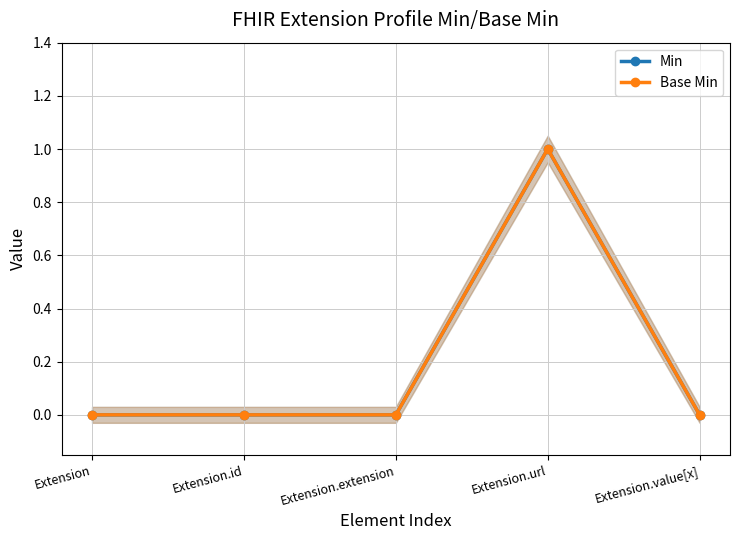

Does the chart have visible grid lines?

Yes